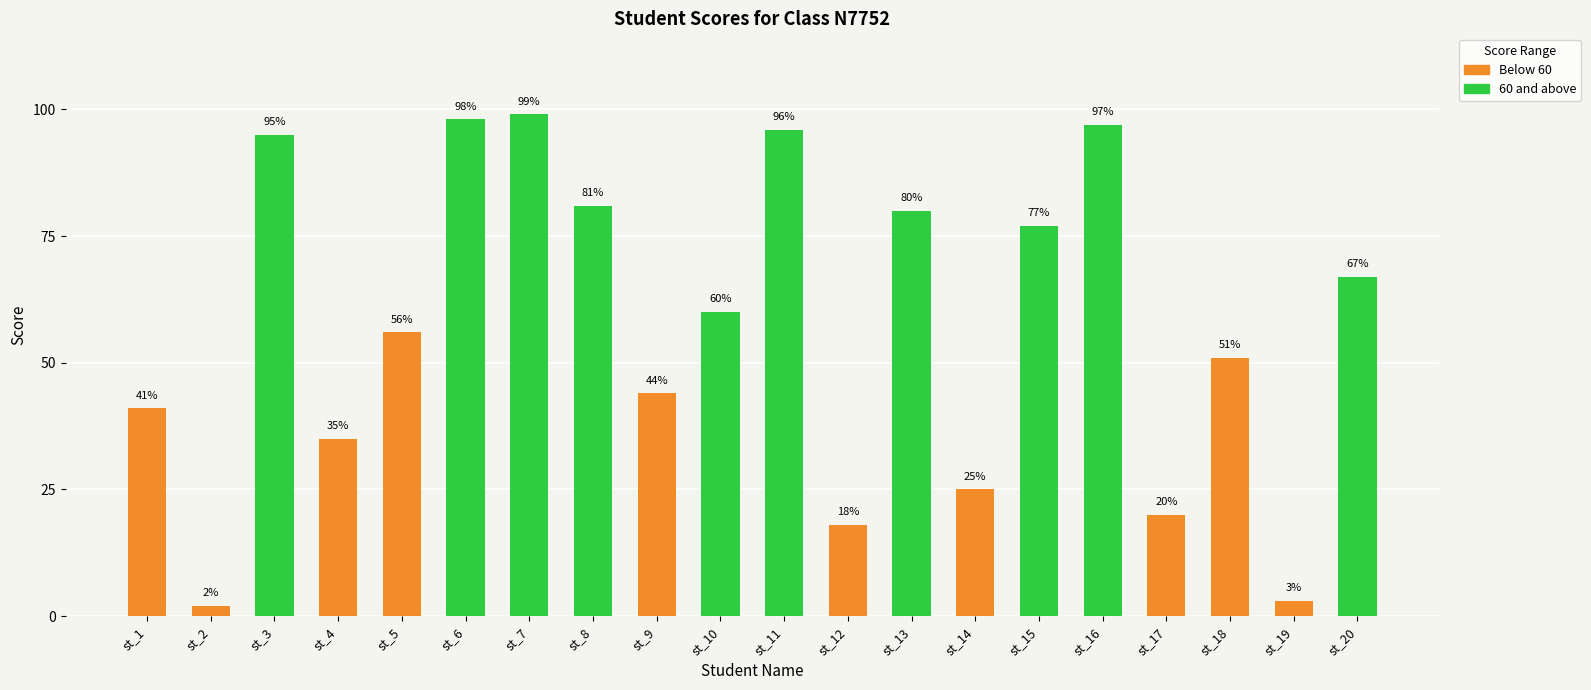

The value at st_2 is 2. True or false?

True